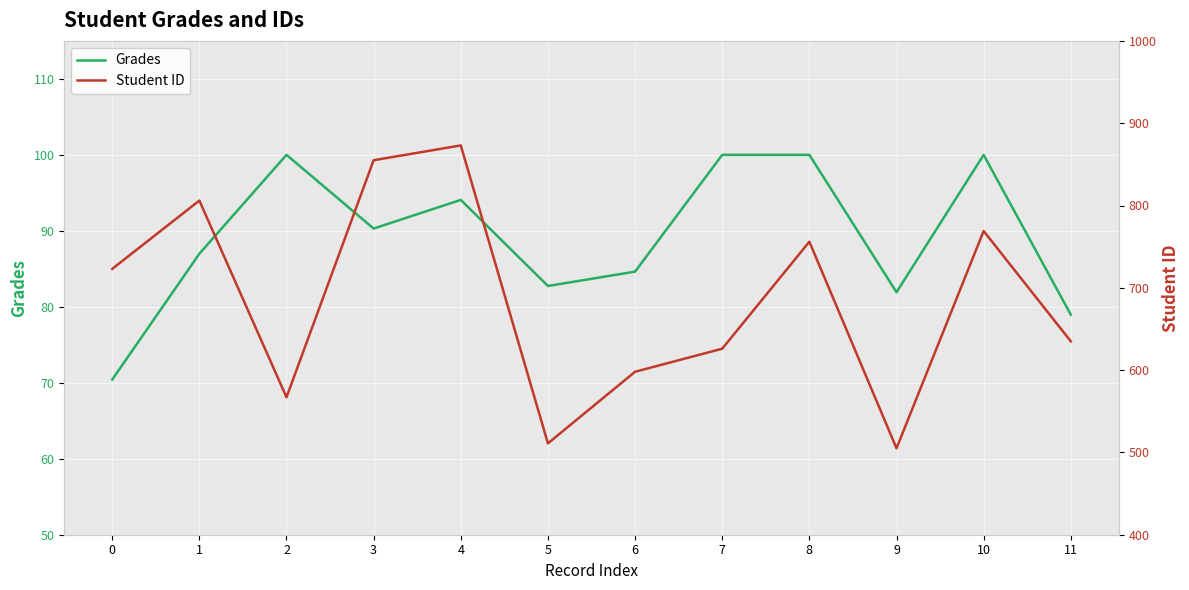

What is the difference between the maximum and minimum values in the Student ID series?

368.0